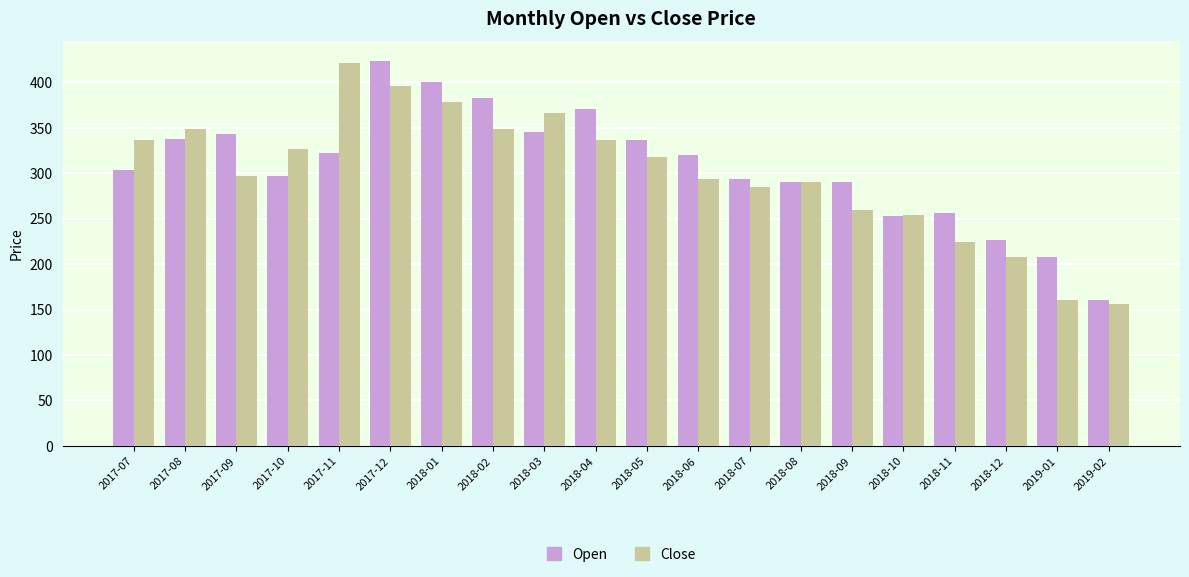

At which label does Open reach its peak?

2017-12